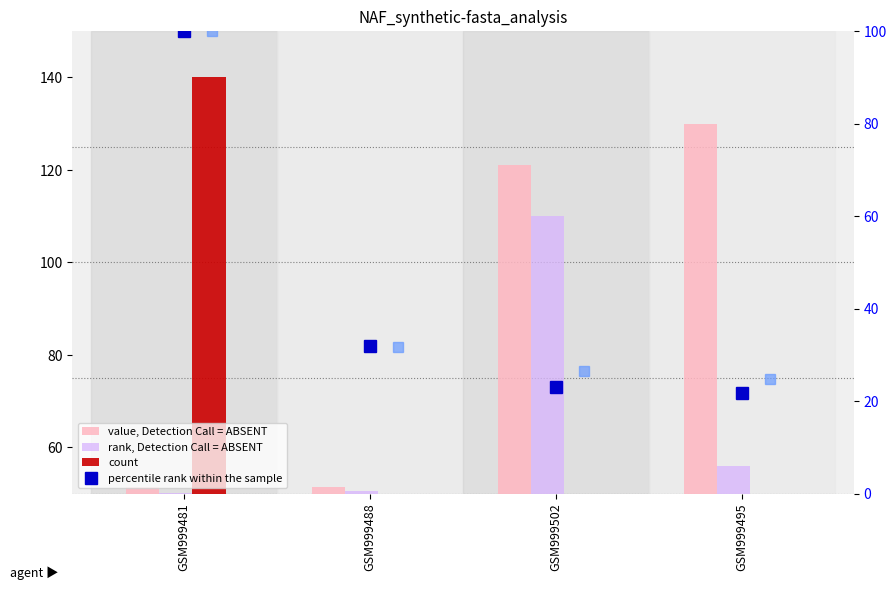

What is the approximate value of percentile rank within the sample at GSM999495?

21.8